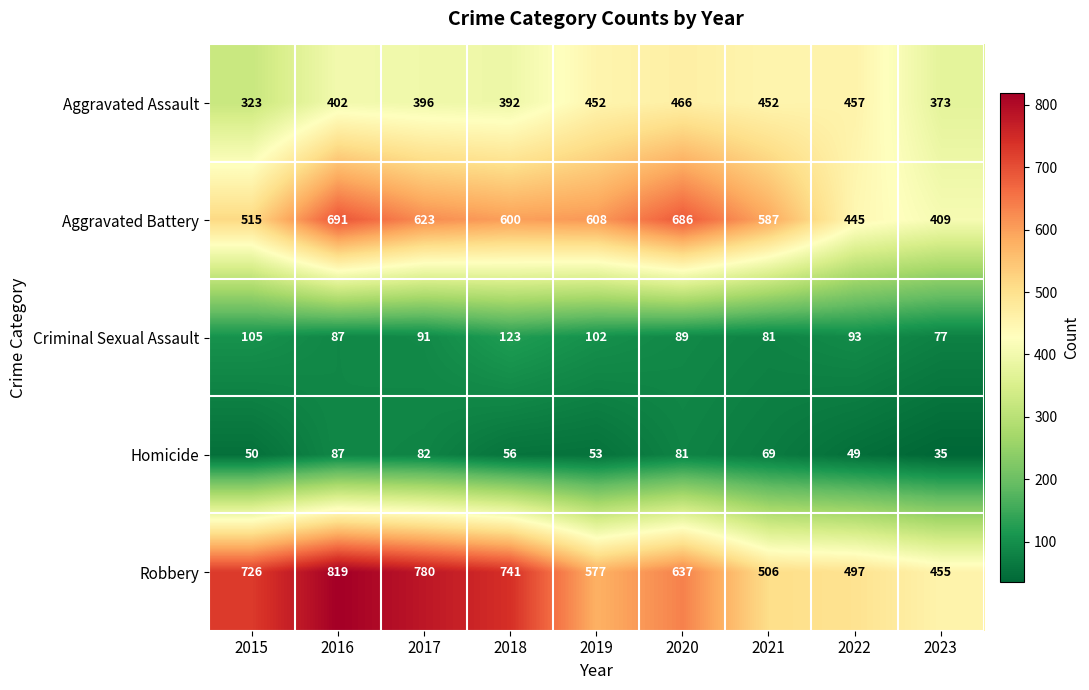

Where is Aggravated Battery nearest to the value 550?

2015